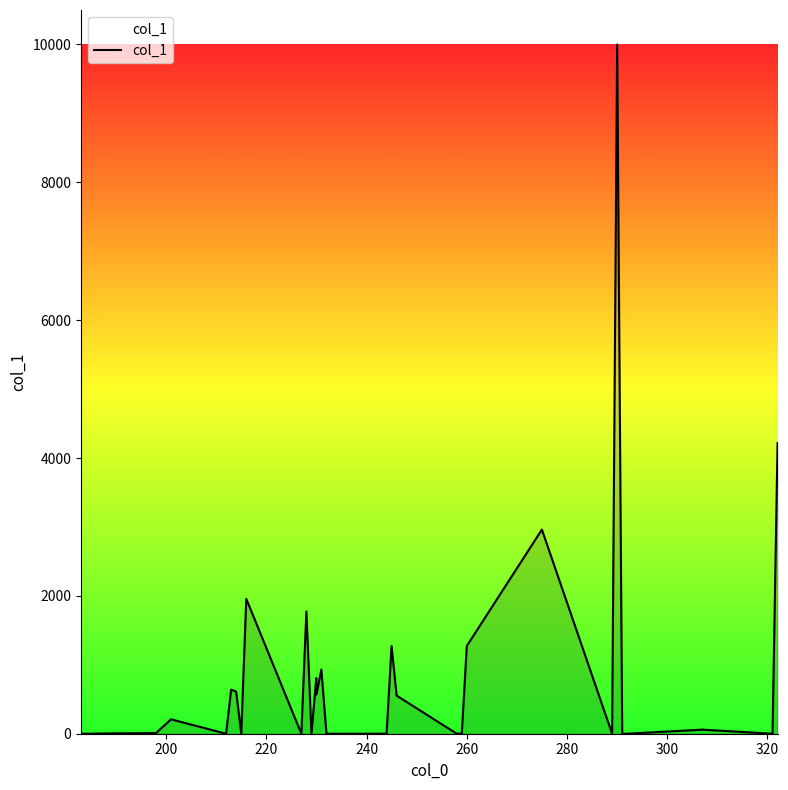

What is the difference between the maximum and minimum values?

10000.0